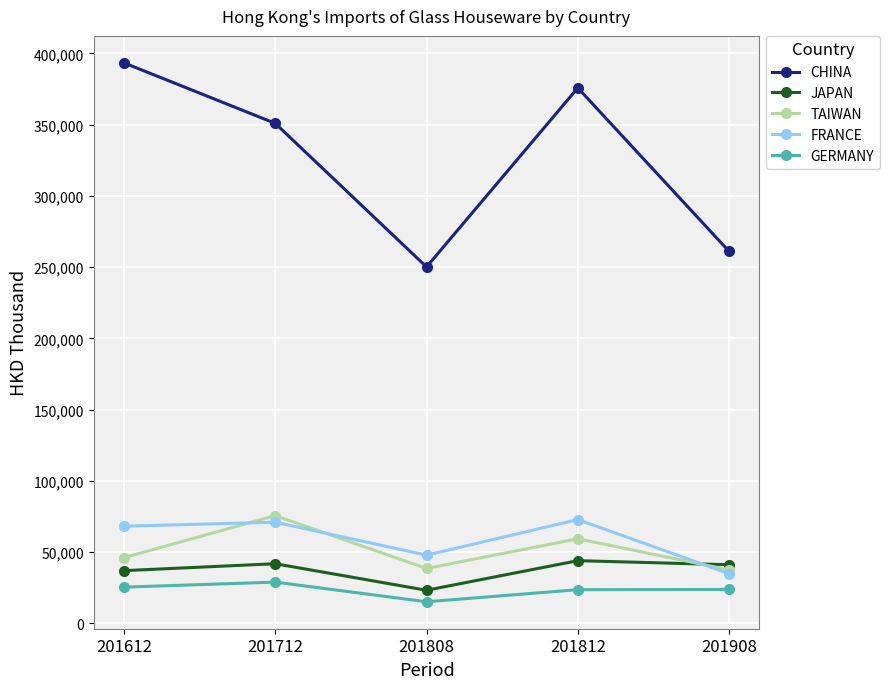

How many data points in FRANCE are above 68165?

3